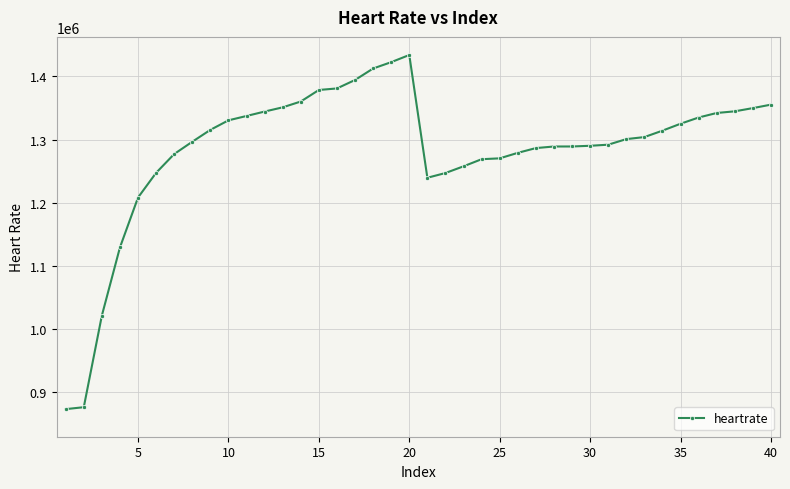

What is the average value?

1284315.5